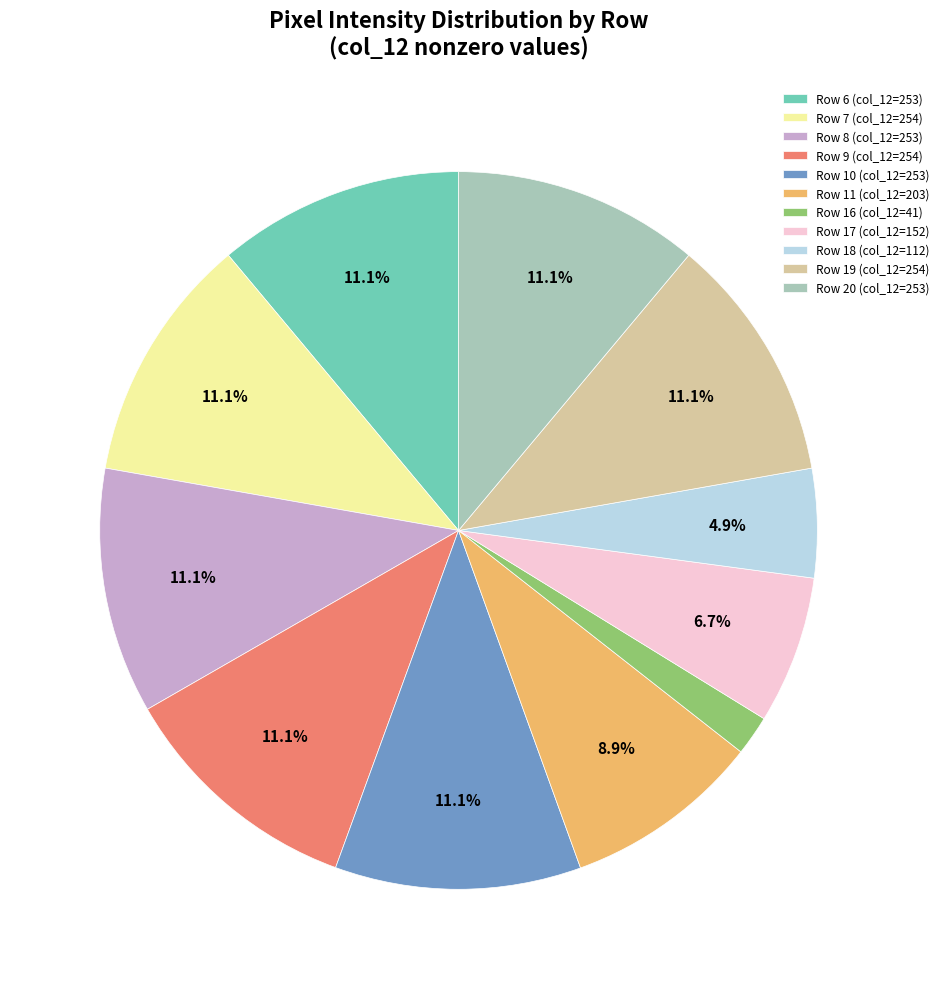

What is the ratio of the value at Row 17 (col_12=152) to the value at Row 6 (col_12=253)?

0.6